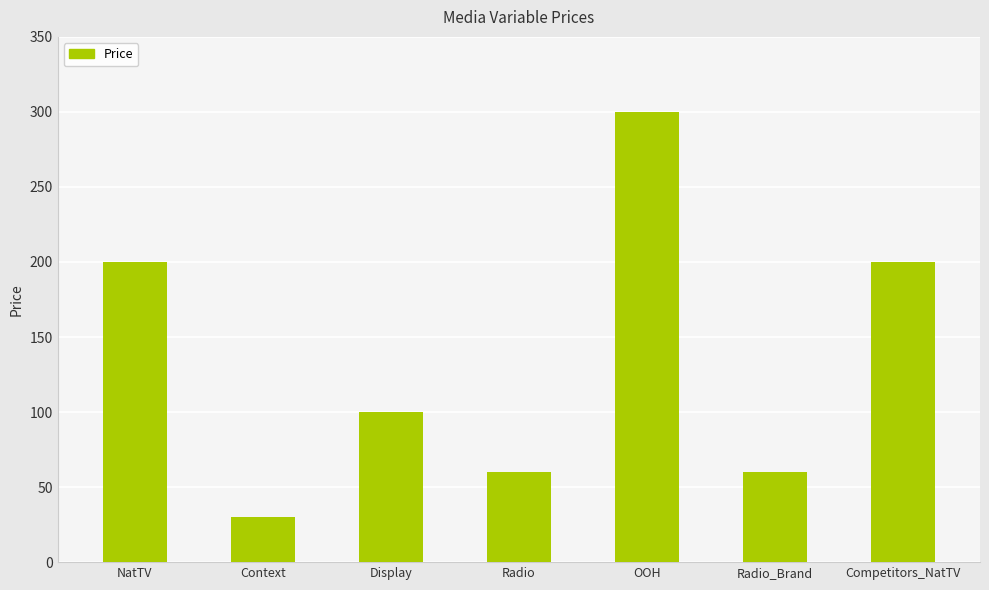

Is it true that the value at Context is 30?

True